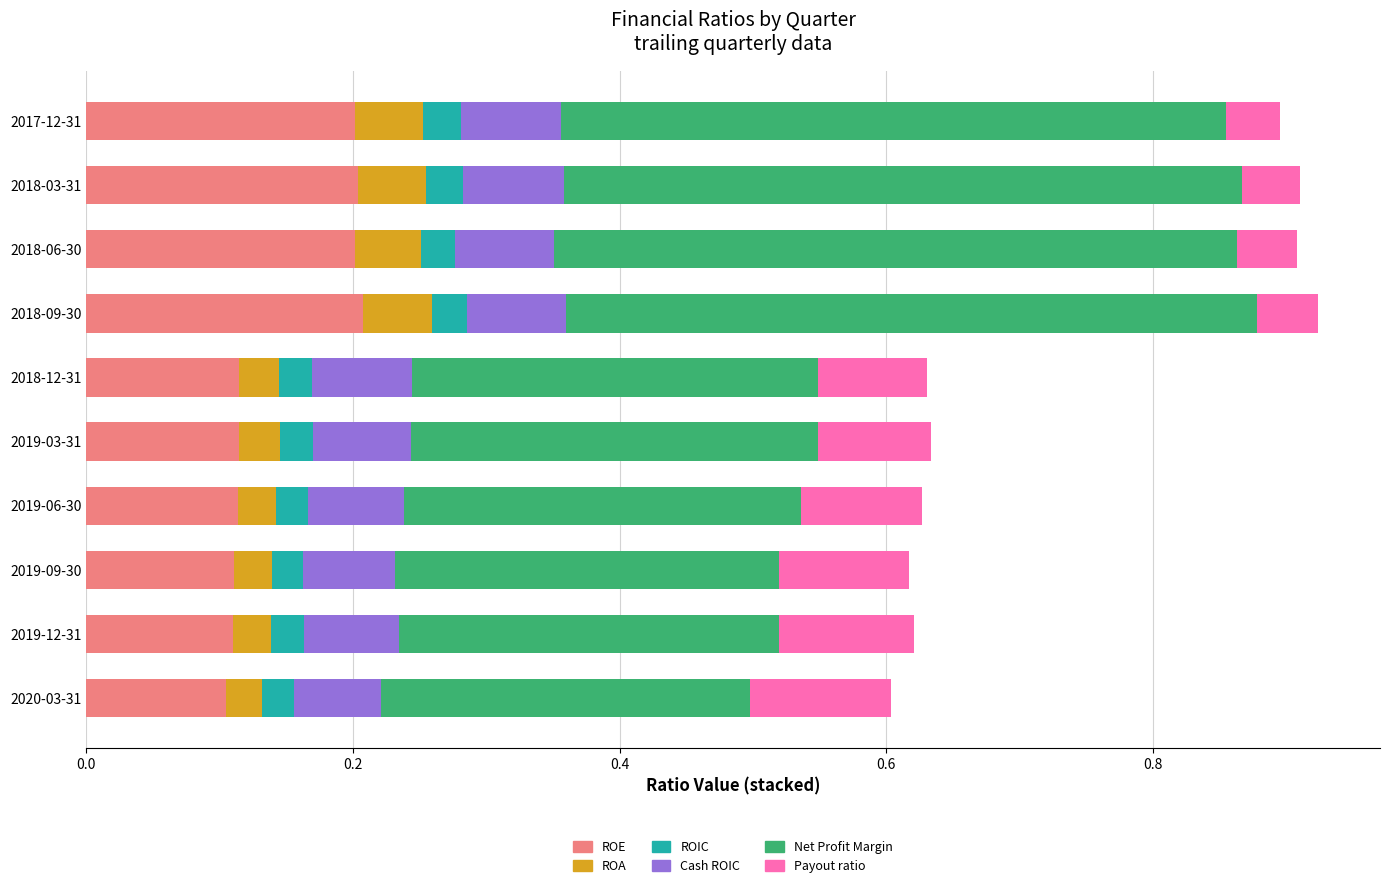

How many data points does each series have?

10